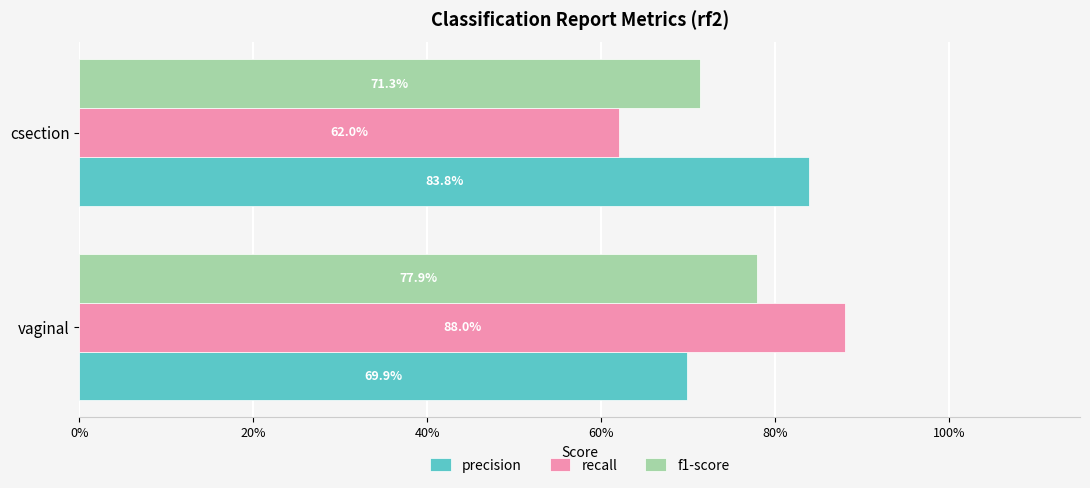

List the series in order of their peak value, highest first.

recall, precision, f1-score